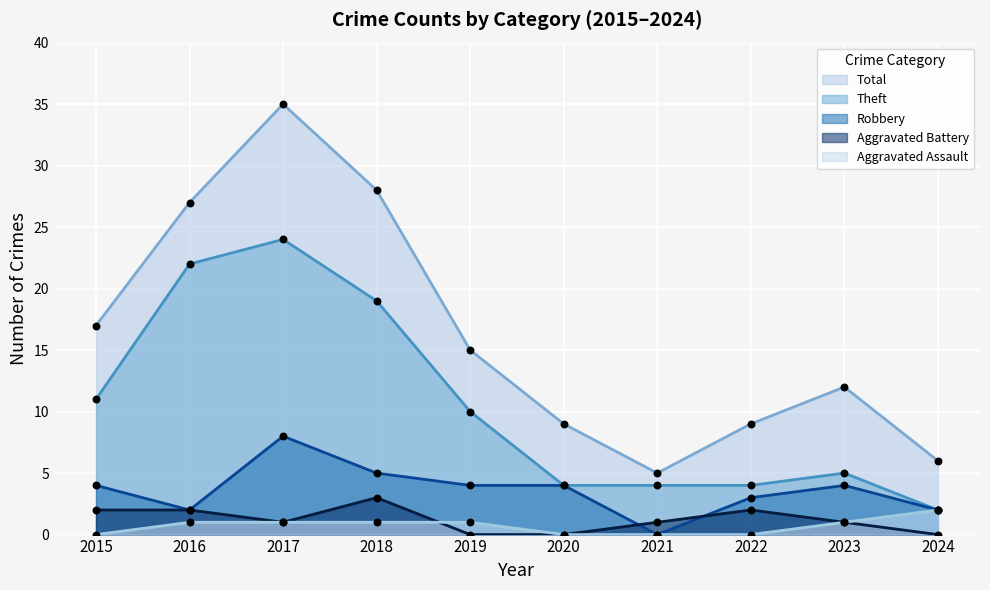

What are all the series names shown in the legend?

Total, Theft, Robbery, Aggravated Battery, Aggravated Assault